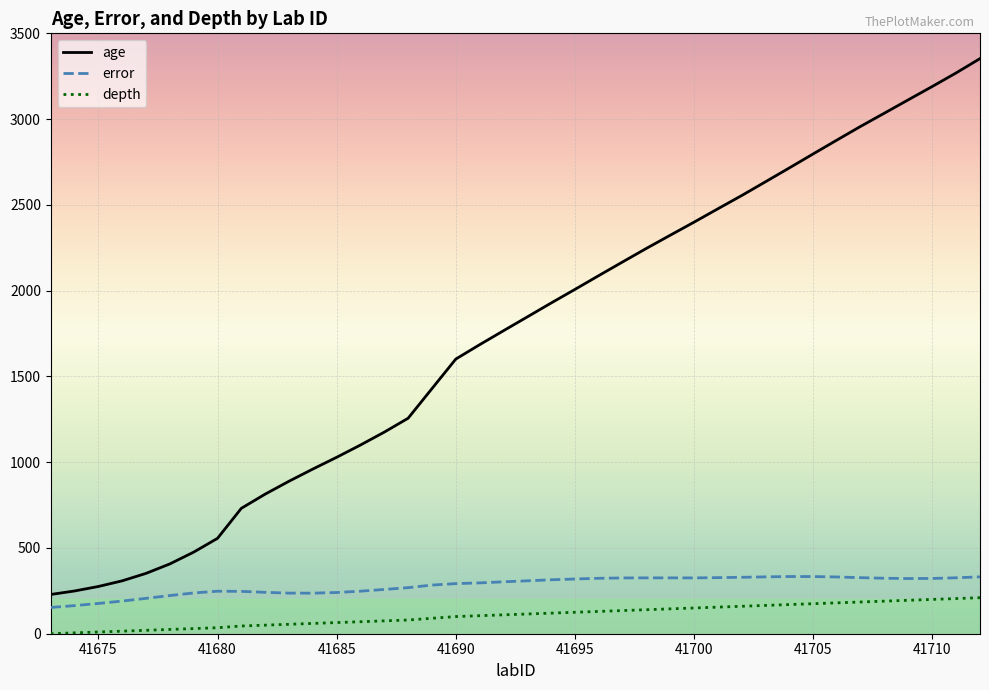

What is the maximum value for error?

333.3